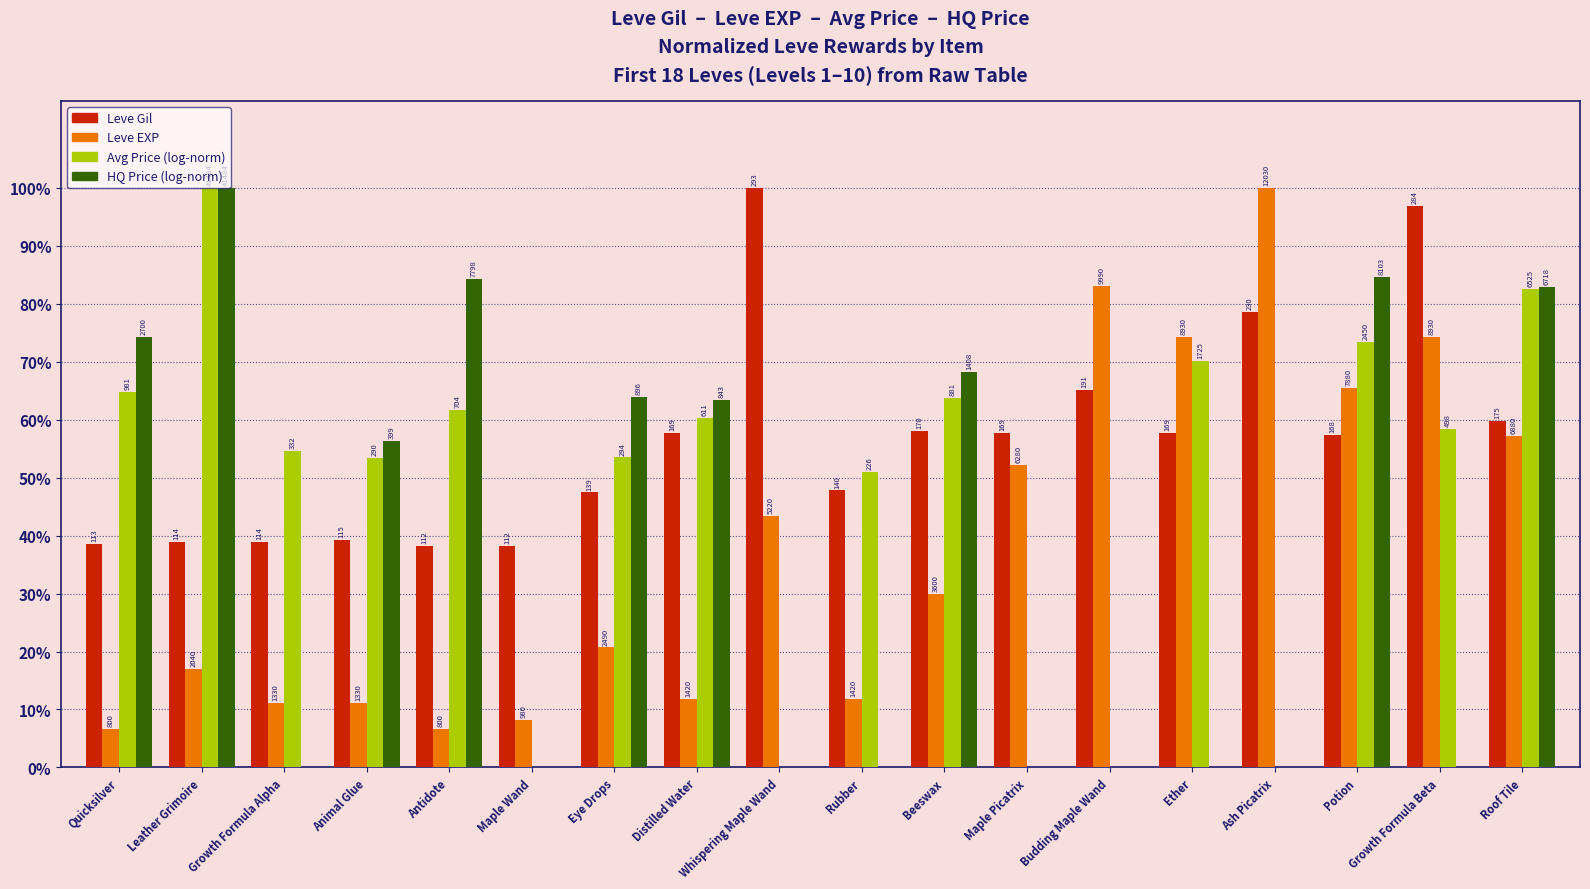

What are all the series names shown in the legend?

Leve Gil, Leve EXP, Avg Price (log-norm), HQ Price (log-norm)